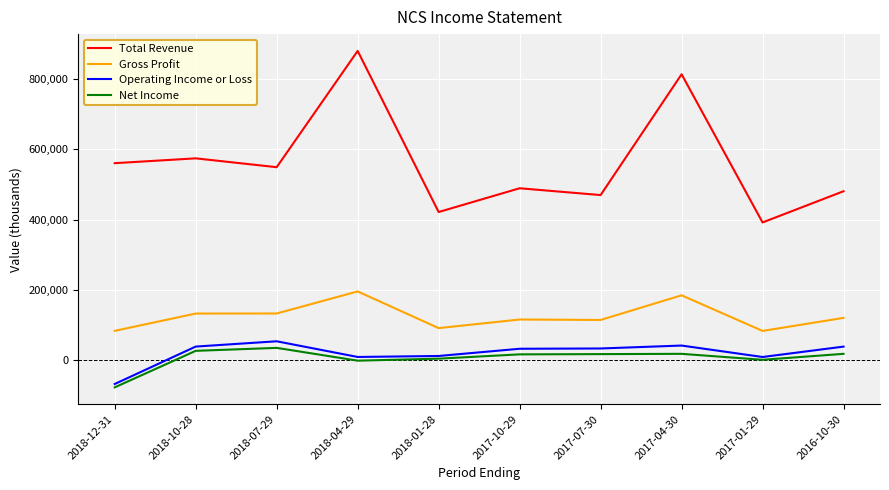

Which category has the highest value in the Gross Profit series?

2018-04-29